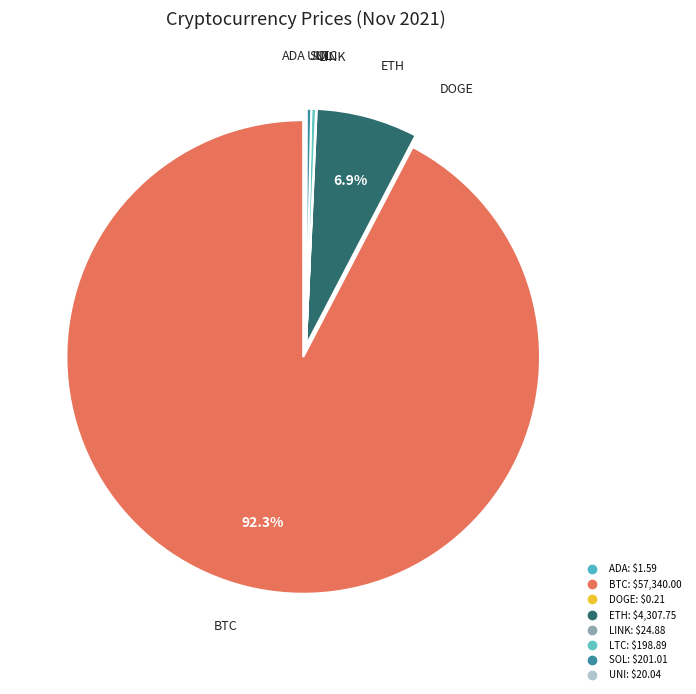

Does any single category account for the majority?

Yes